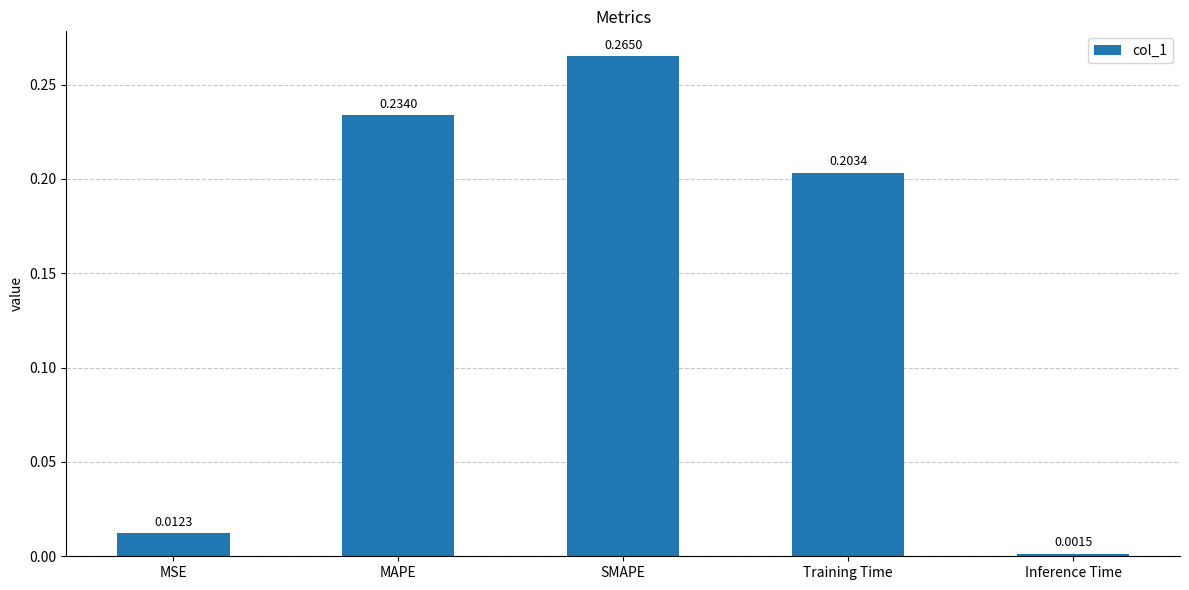

Rank the categories by value from highest to lowest.

SMAPE, MAPE, Training Time, MSE, Inference Time